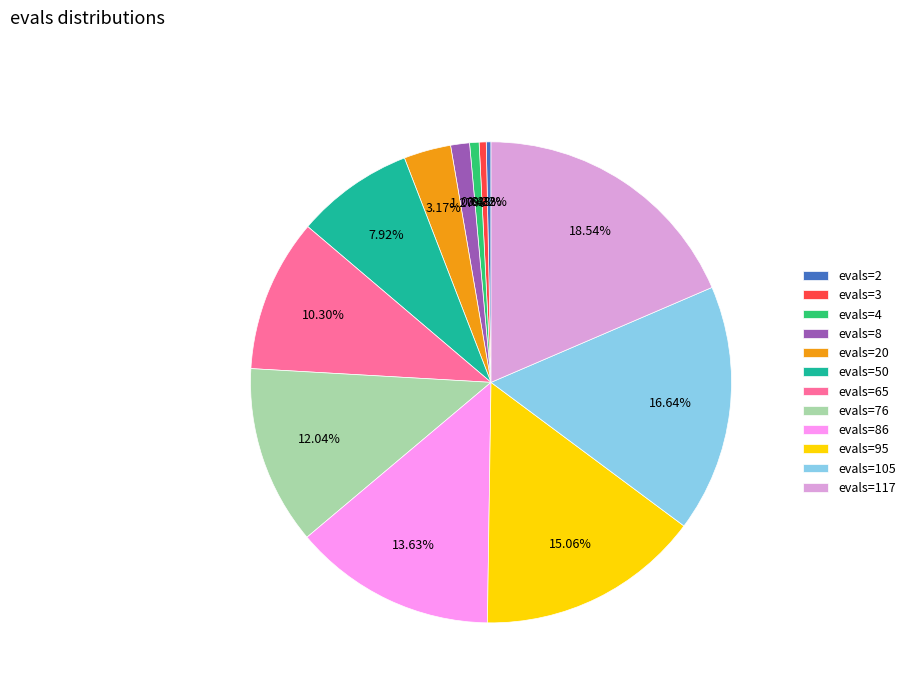

Approximately how many times larger is the value at evals=50 compared to evals=65?

0.8